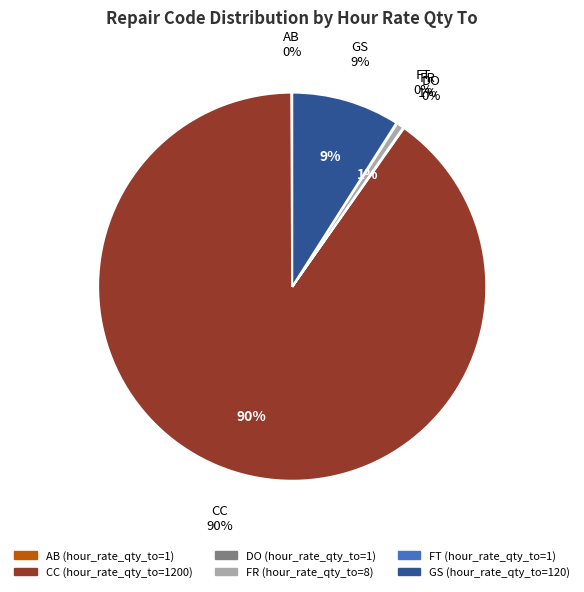

To the nearest percent, what is the difference between the CC and FR slice percentages?

90%